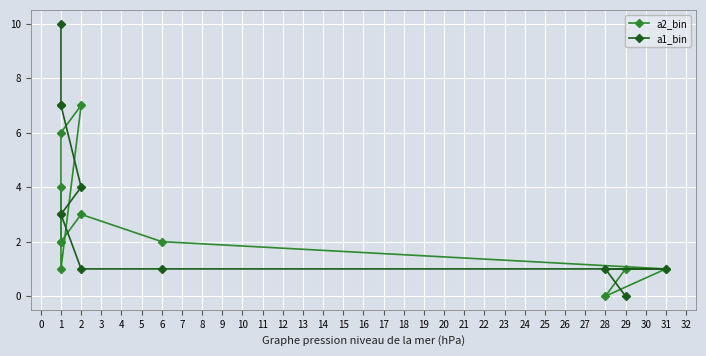

True or false: a2_bin and a1_bin intersect in this chart.

True